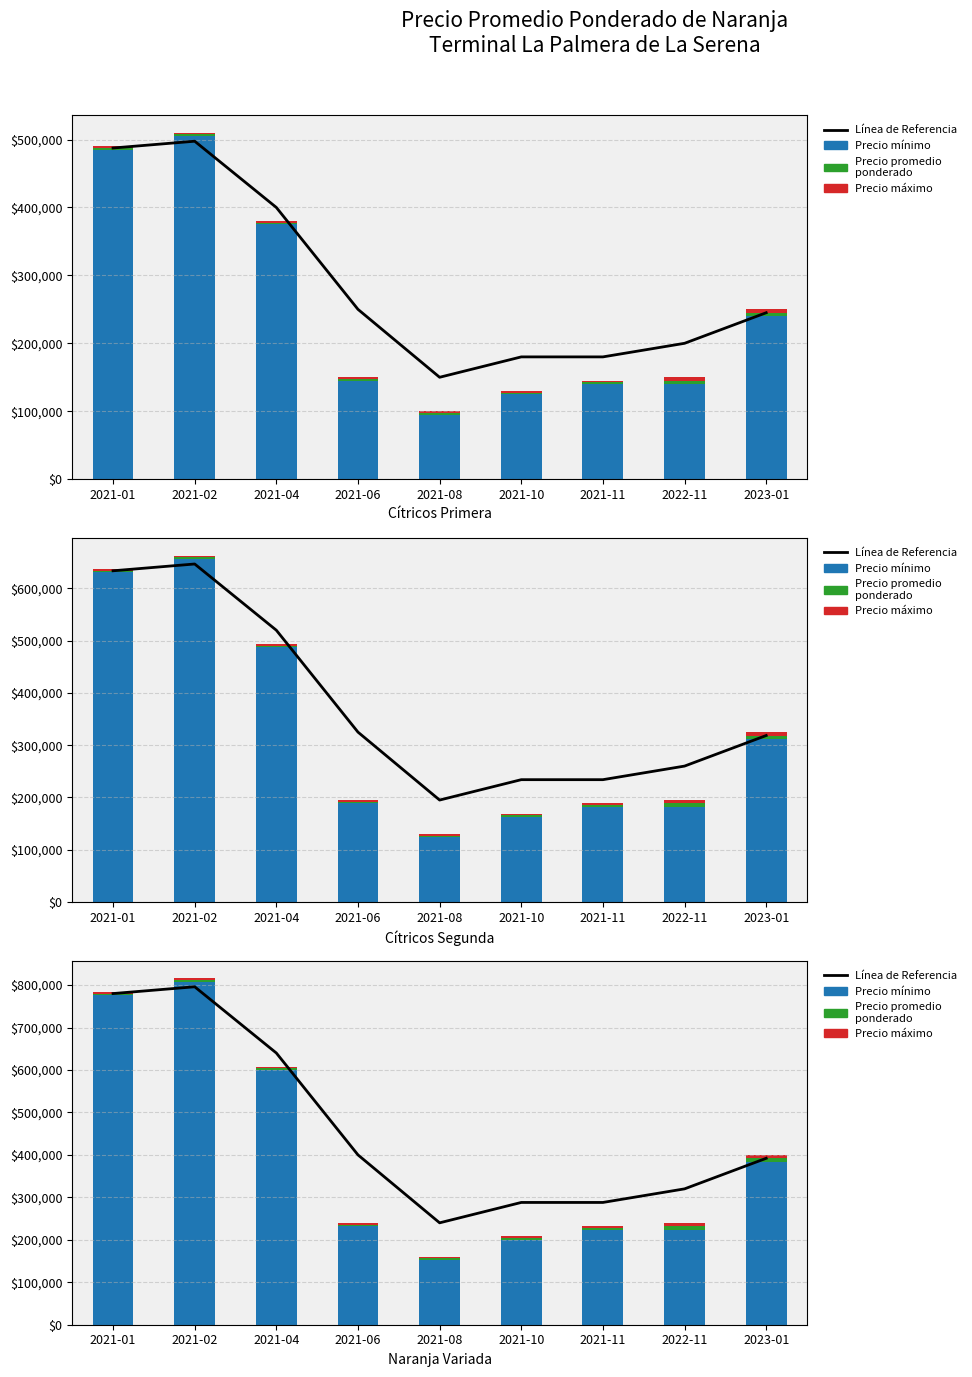

Which series changed the most between 2021-08 and 2023-01?

Precio mínimo